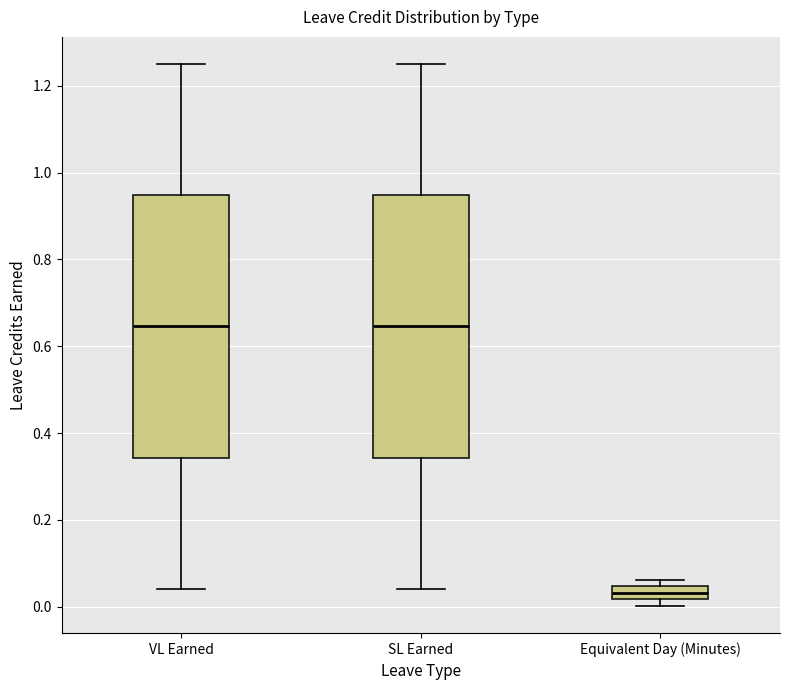

Where is the upper edge of the box for VL Earned on the y-axis? The values are not printed on the chart, so give them approximately, as read against the axis.

0.94